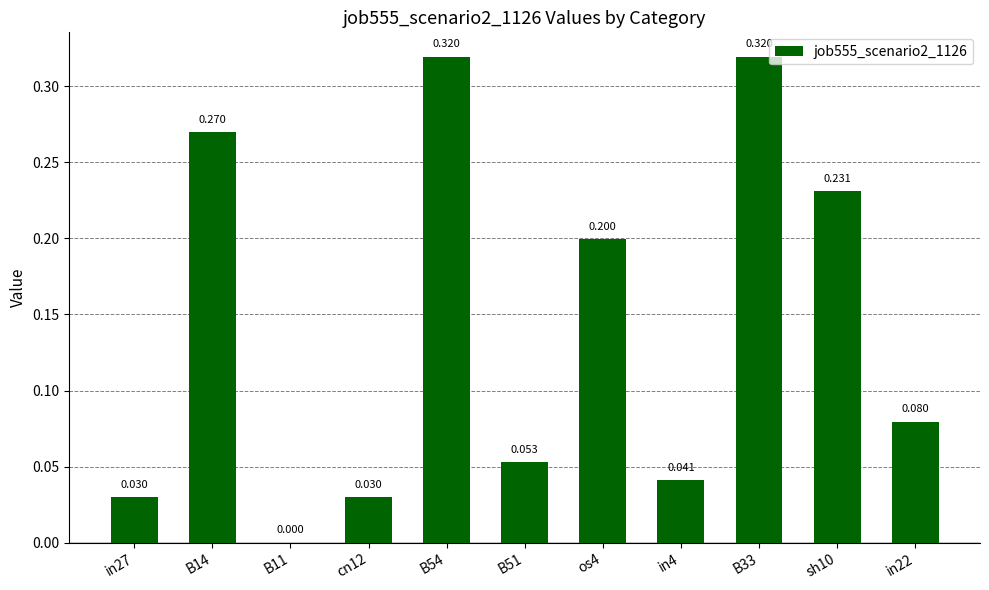

What is the difference between the values at cn12 and B14?

0.2